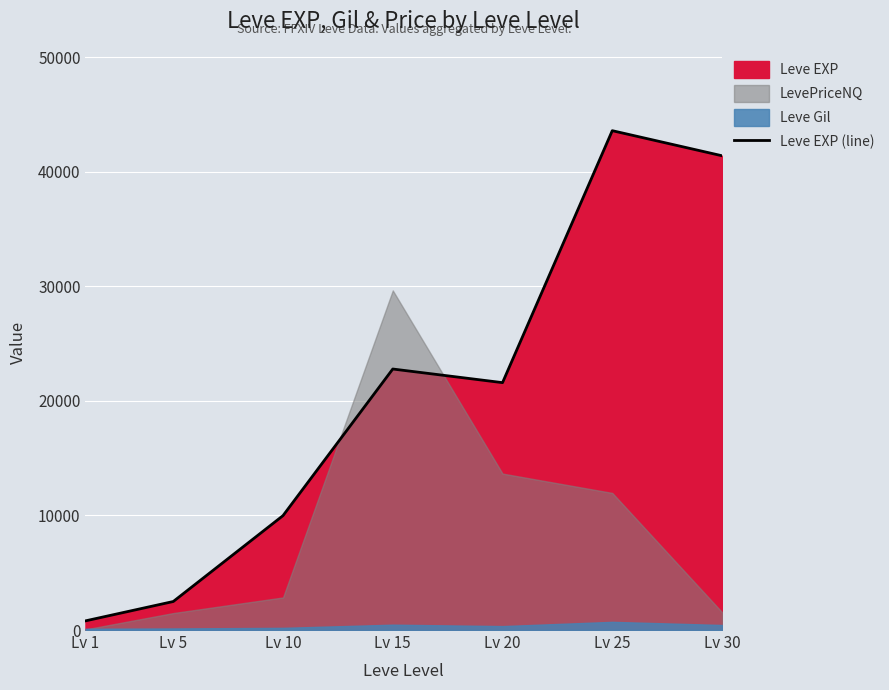

How many points are higher than both their immediate neighbors (excluding endpoints)?

2